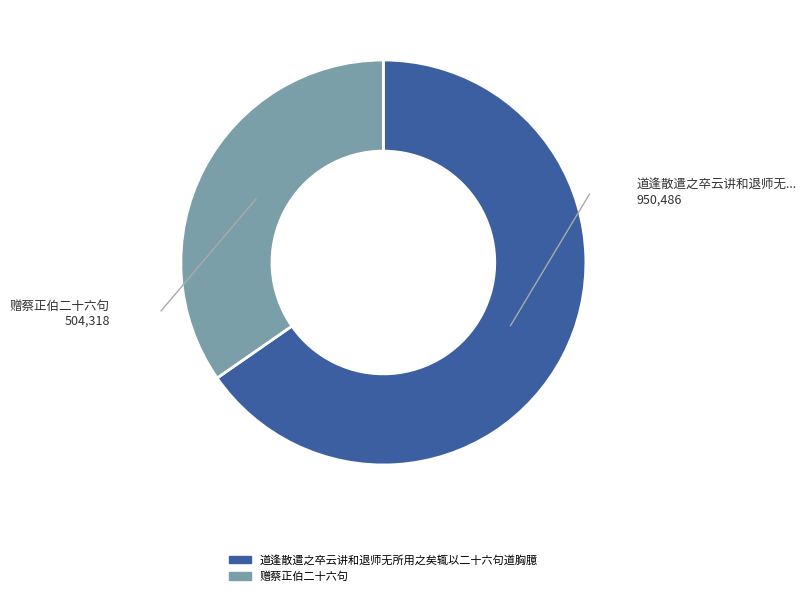

Is there any slice that represents more than half of the pie?

Yes